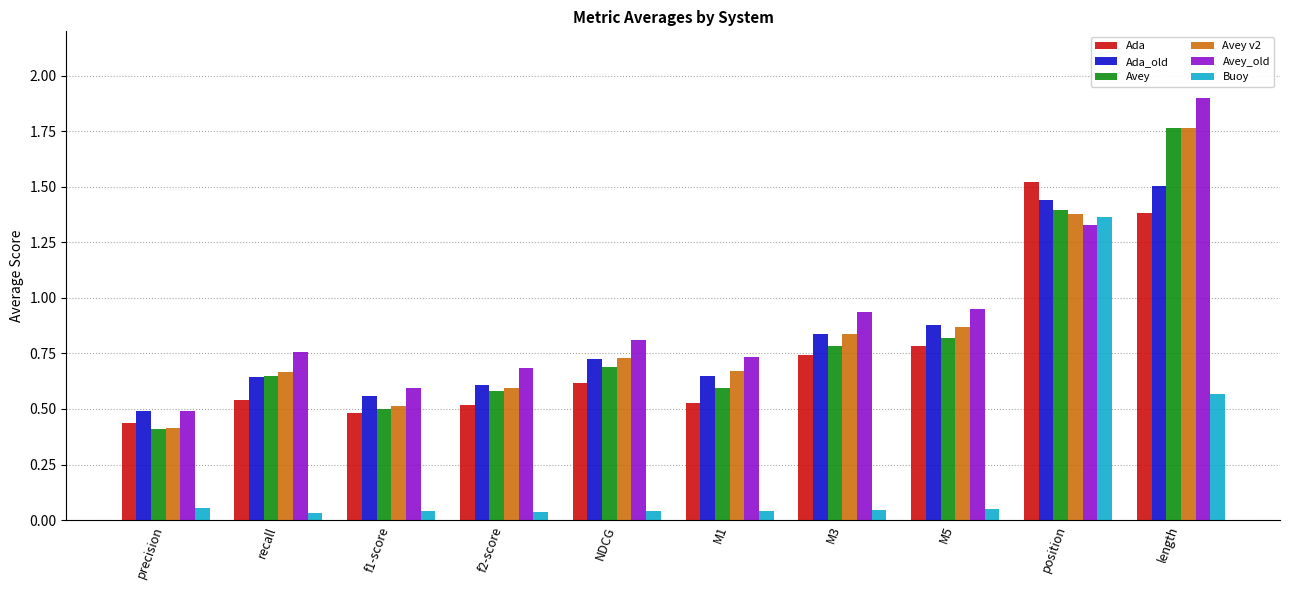

Which category has the lowest value in the Avey series?

precision